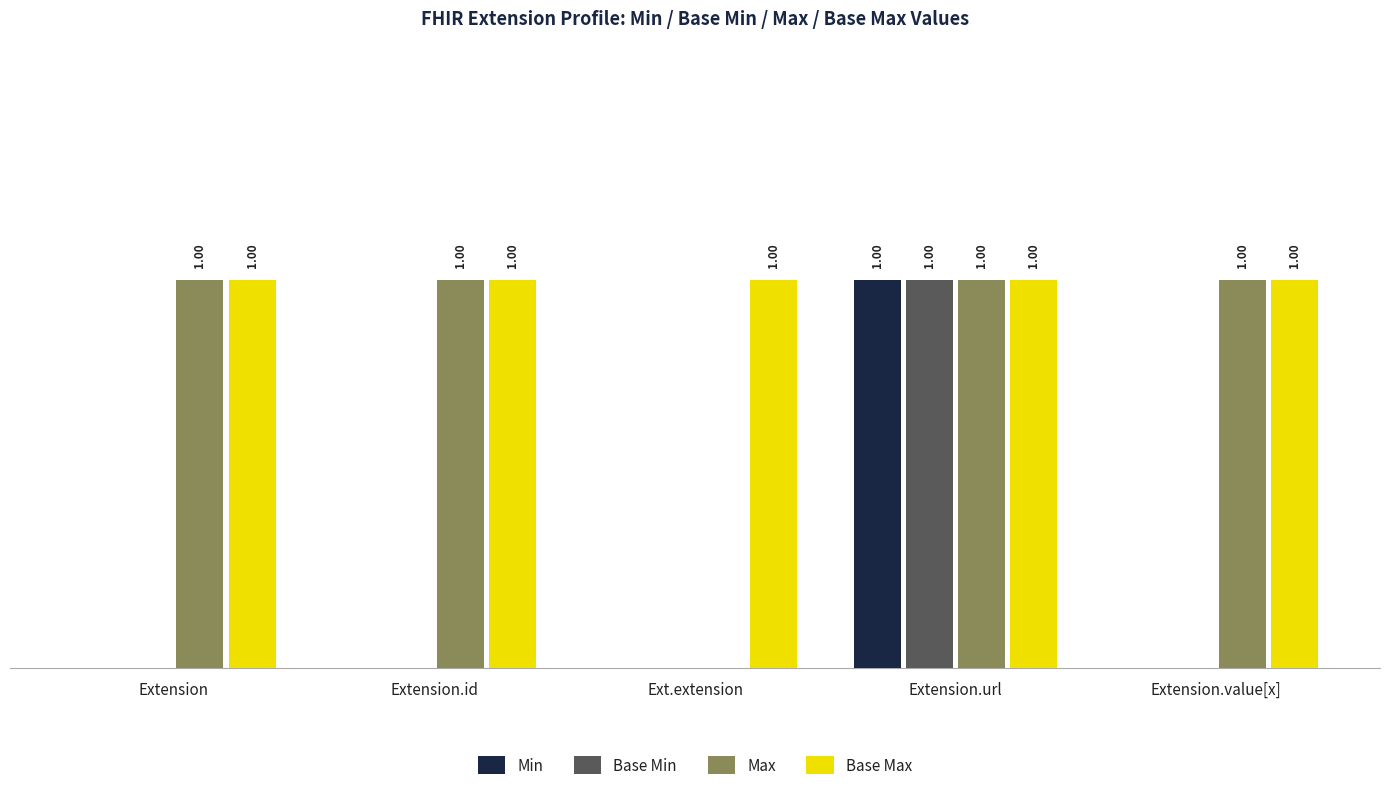

At which category is the sum across all series the highest?

Extension.url